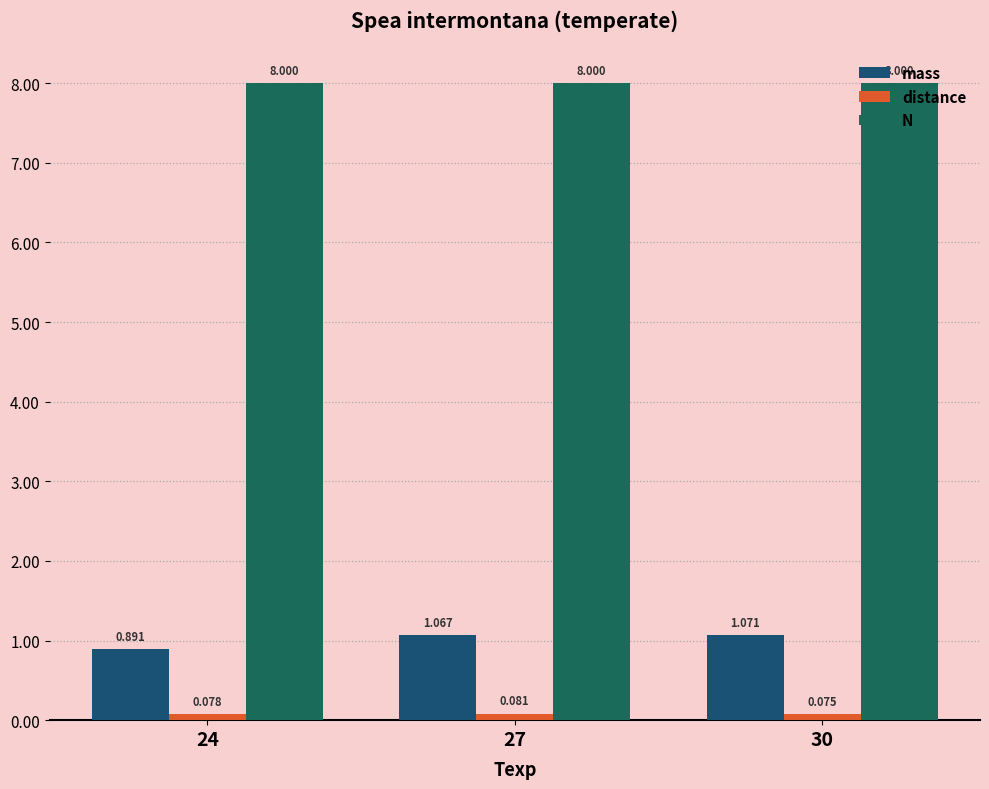

What is the difference between the mass values at 24 and 27?

0.2